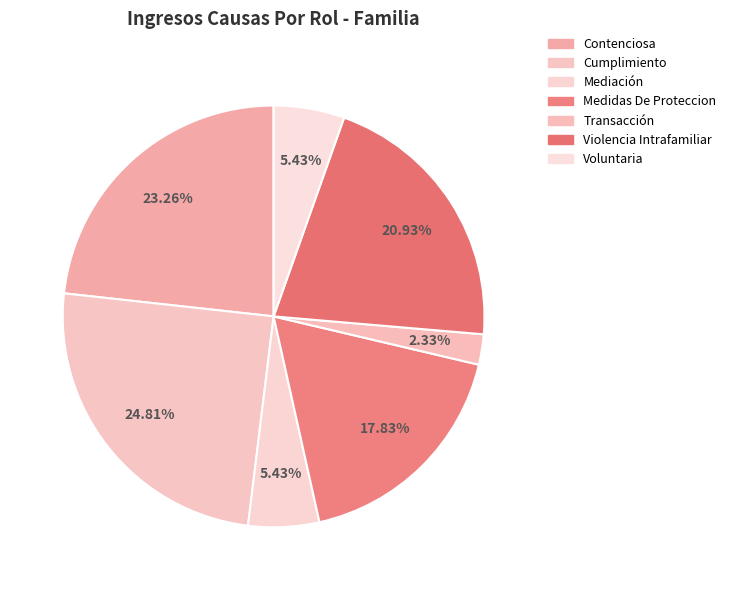

To the nearest percent, what is the difference between the largest and smallest slice percentages?

22%